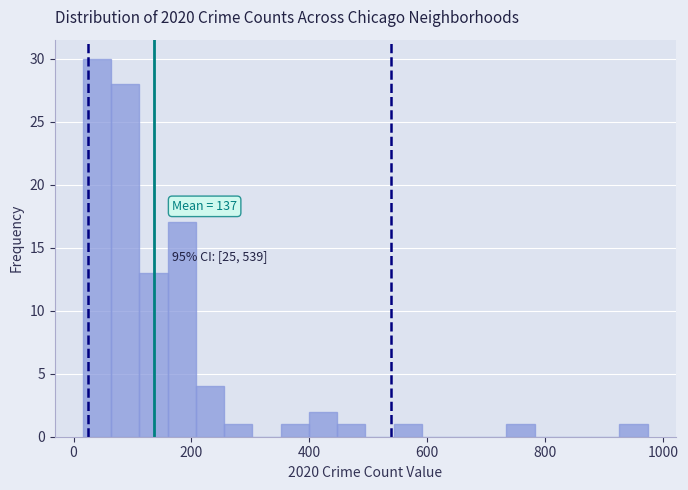

Around what value on the x-axis is the tallest bar? Give the approximate position of its centre, as read against the axis.

40